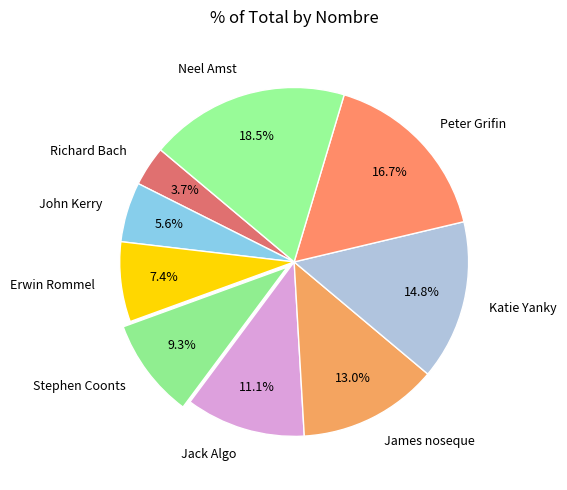

Which has a higher value, Stephen Coonts or Richard Bach?

Stephen Coonts